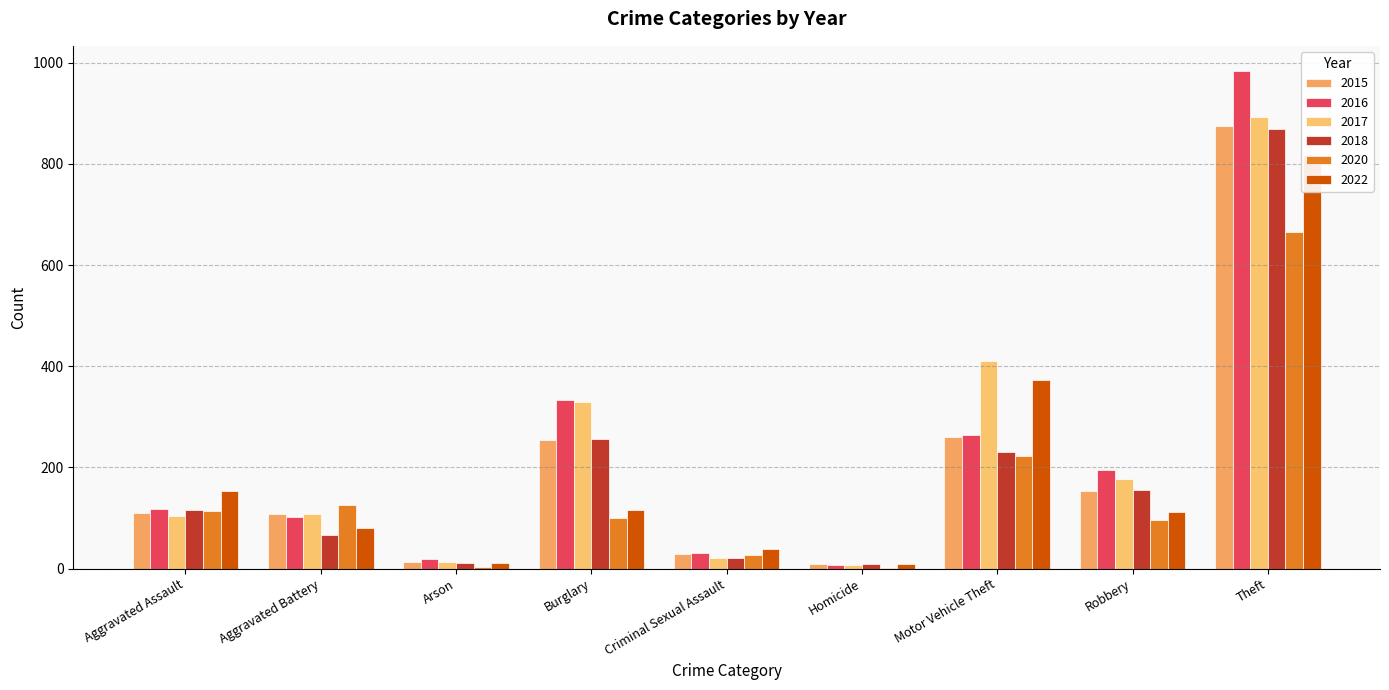

Does the chart contain stacked bars?

No